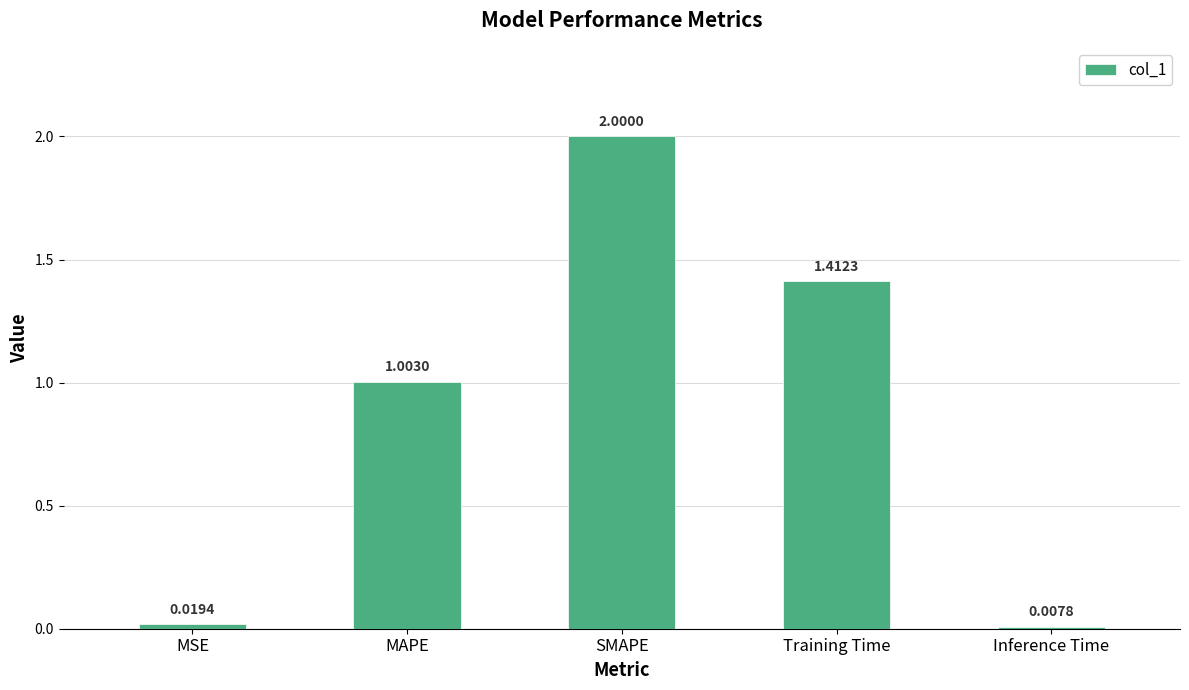

What is the greatest value displayed?

2.0